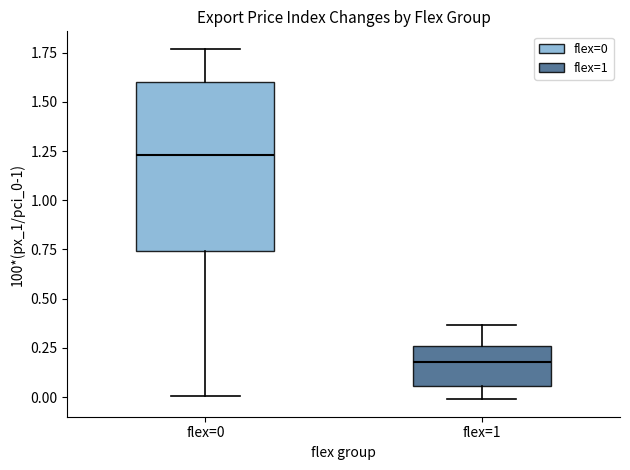

Which box has the highest median line?

flex=0